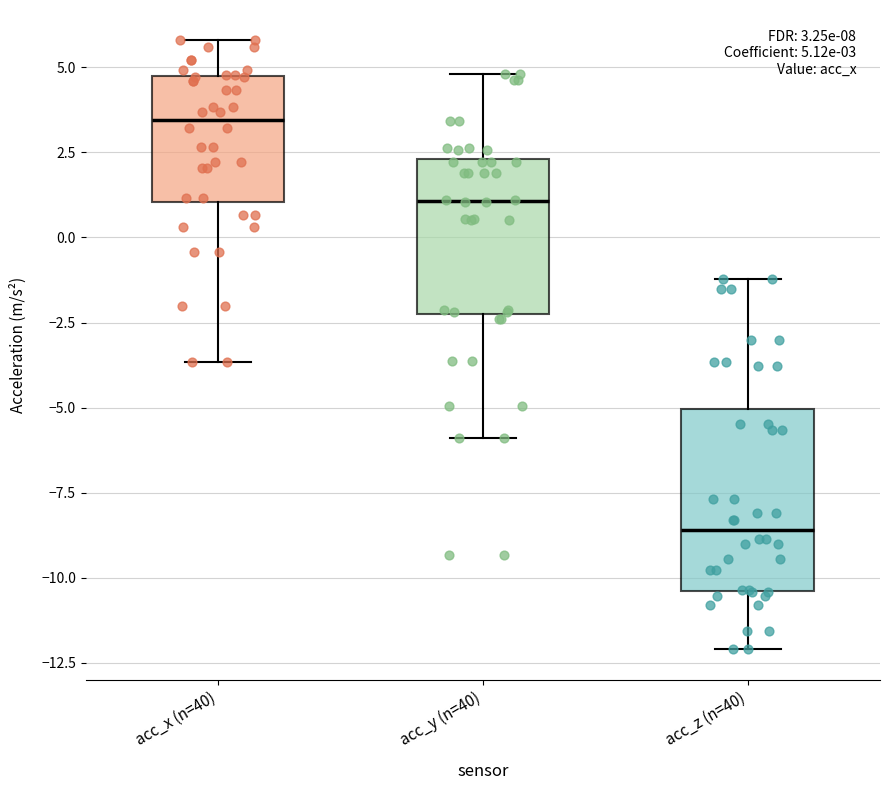

Which box is the tallest, from its lower edge to its upper edge?

acc_z (n=40)